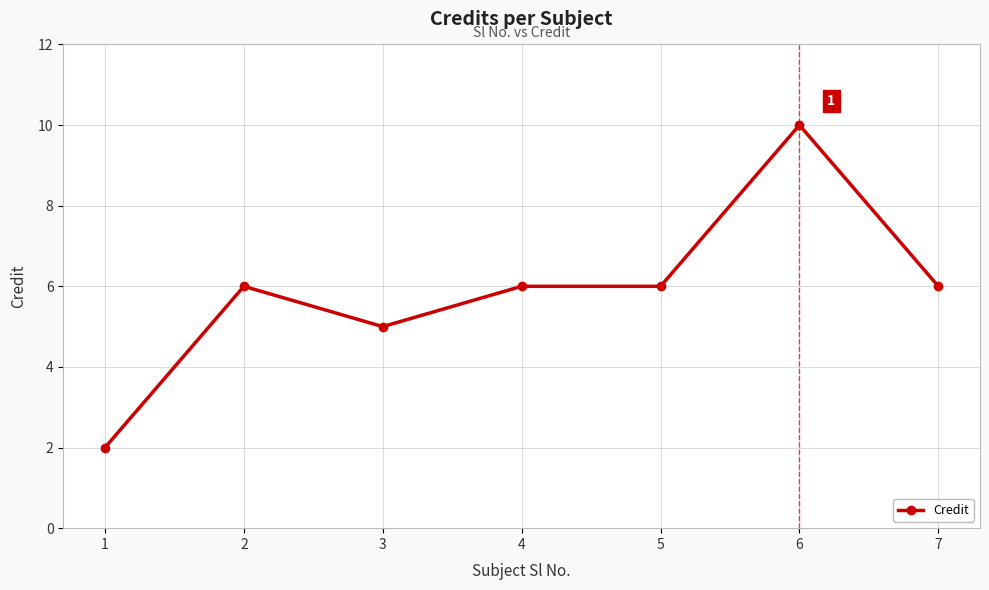

What is the sum of the values at 2 and 6?

16